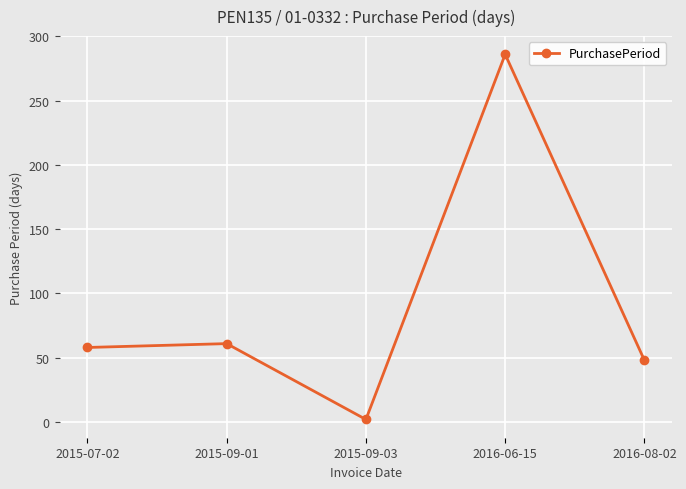

What position from the right is 2015-09-03?

3